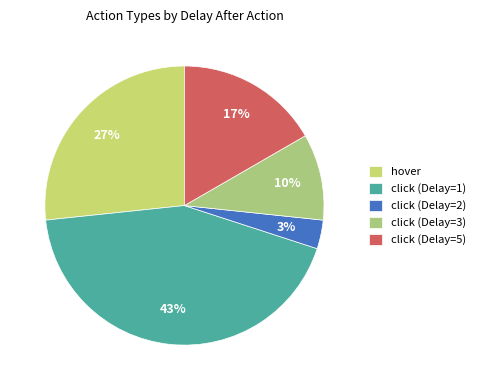

How many segments does this pie chart have?

5